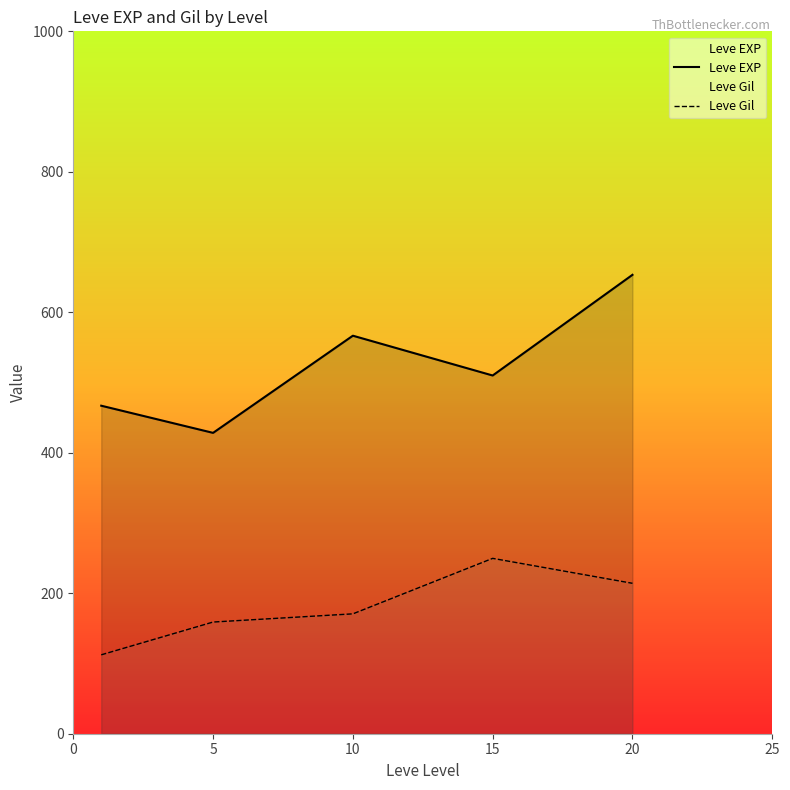

The value of Leve Gil at 5 is 39.2. True or false?

False